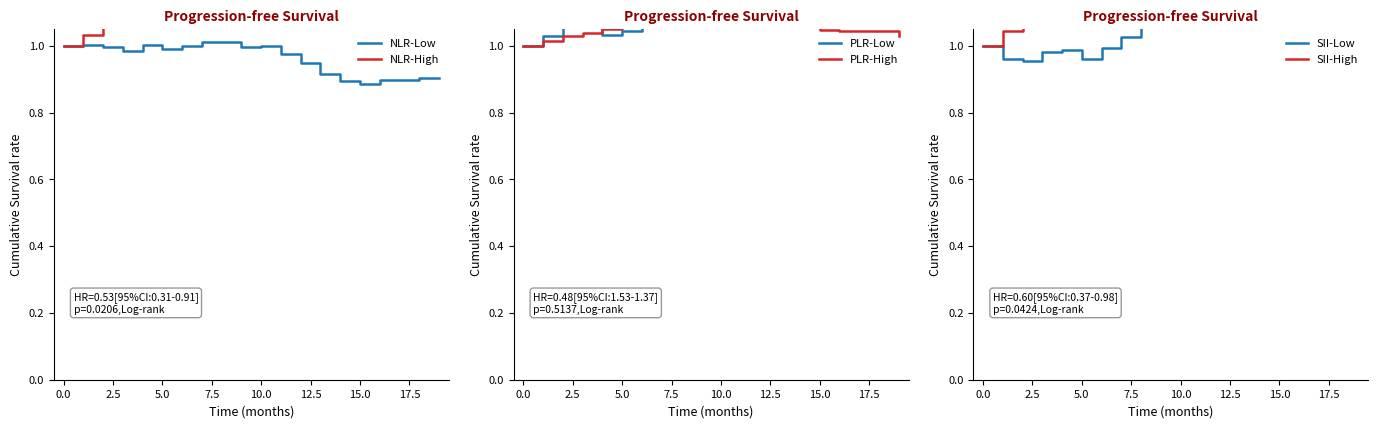

What is the value of the SII-Low point at the 19th from the left?

1.5